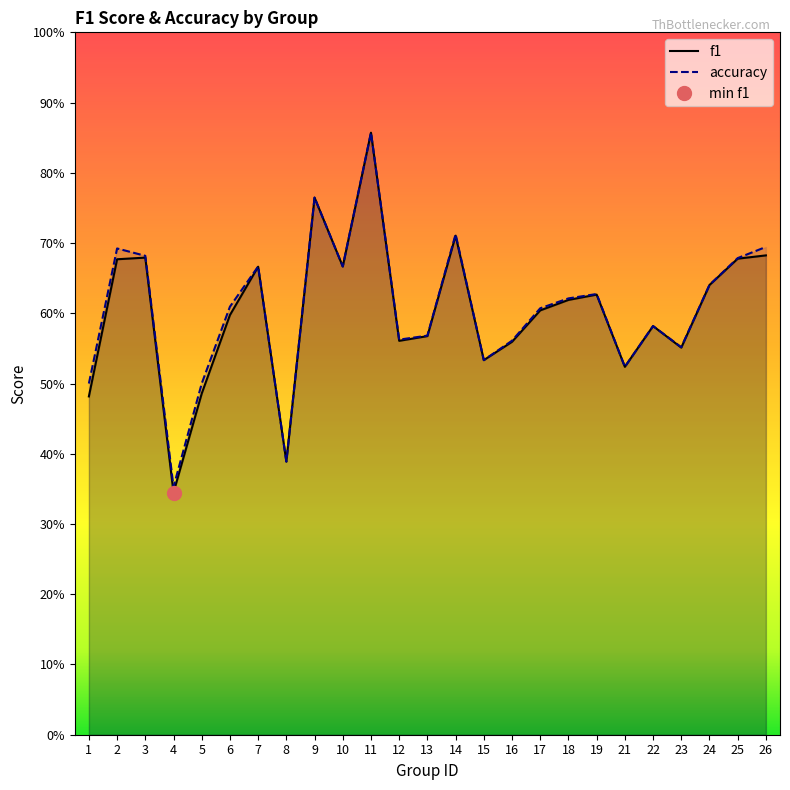

Reading right to left, list all the values displayed in this chart.

f1: 26=0.7	25=0.7	24=0.6	23=0.6	22=0.6	21=0.5	19=0.6	18=0.6	17=0.6	16=0.6	15=0.5	14=0.7	13=0.6	12=0.6	11=0.9	10=0.7	9=0.8	8=0.4	7=0.7	6=0.6	5=0.5	4=0.3	3=0.7	2=0.7	1=0.5
accuracy: 26=0.7	25=0.7	24=0.6	23=0.6	22=0.6	21=0.5	19=0.6	18=0.6	17=0.6	16=0.6	15=0.5	14=0.7	13=0.6	12=0.6	11=0.9	10=0.7	9=0.8	8=0.4	7=0.7	6=0.6	5=0.5	4=0.4	3=0.7	2=0.7	1=0.5